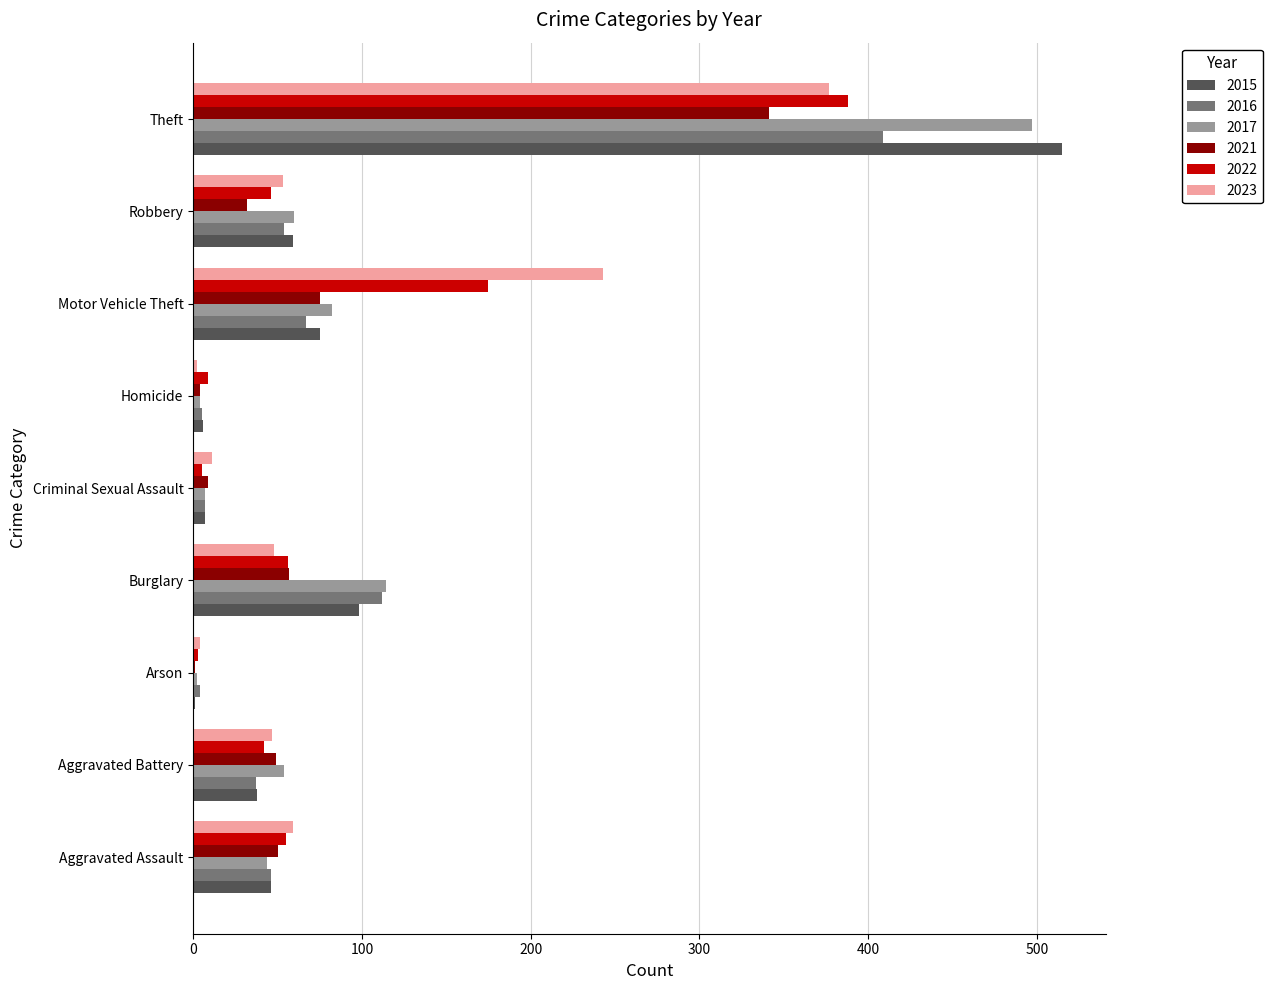

True or false: 2021 has a value of 341 at Theft.

True